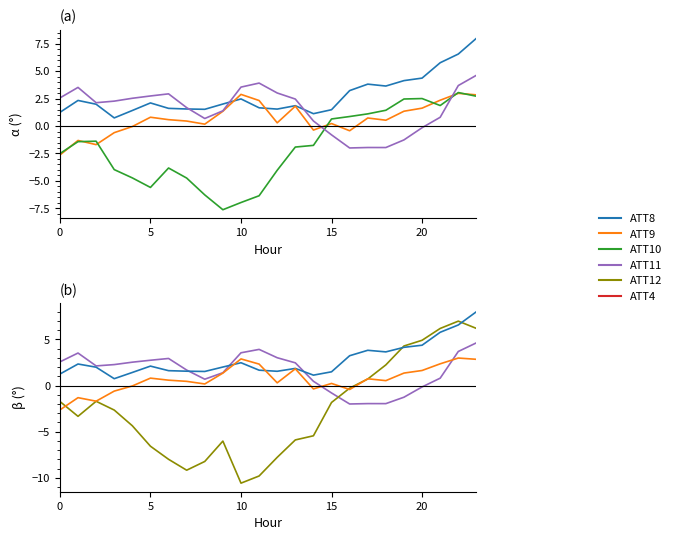

What is the label of the 8th point from the right?

16